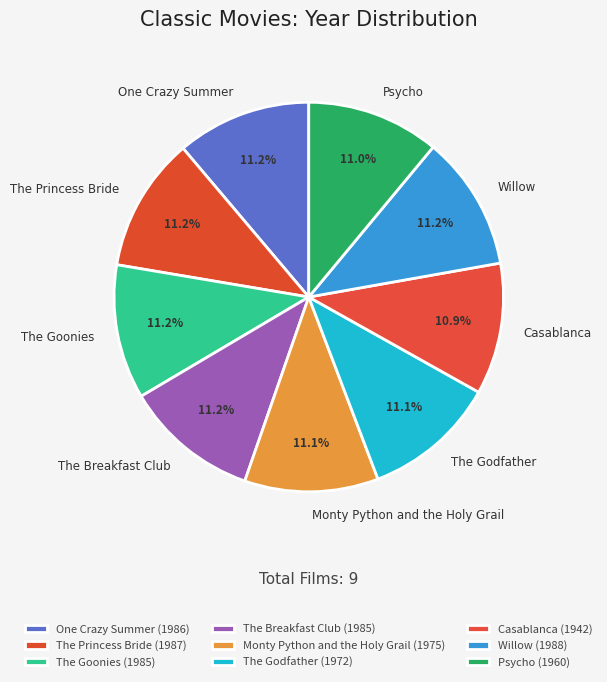

To the nearest percent, what is the combined percentage of The Godfather and The Breakfast Club?

22%